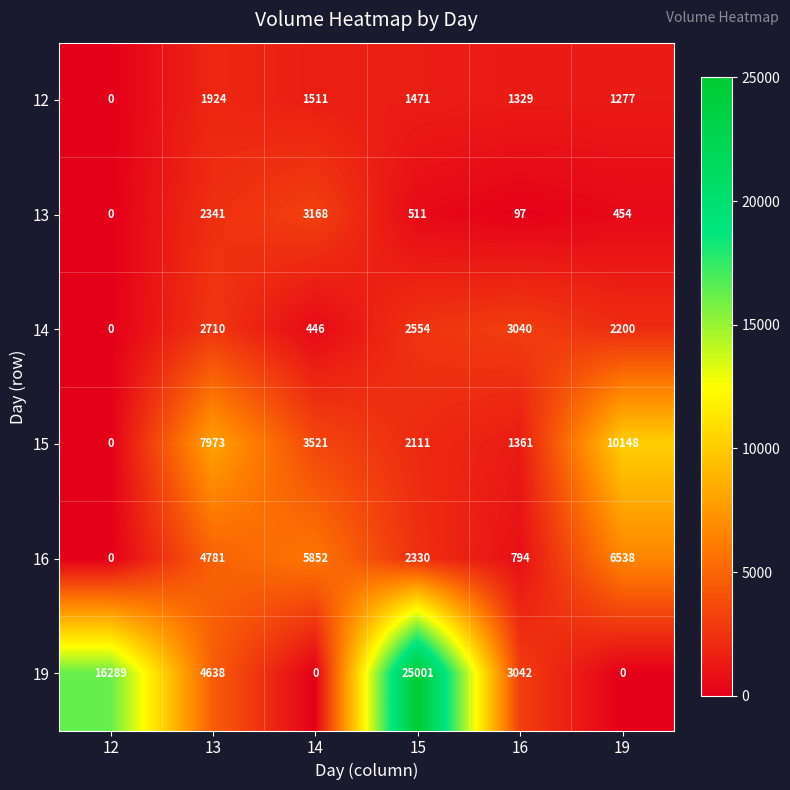

What is the maximum value shown in the chart?

25001